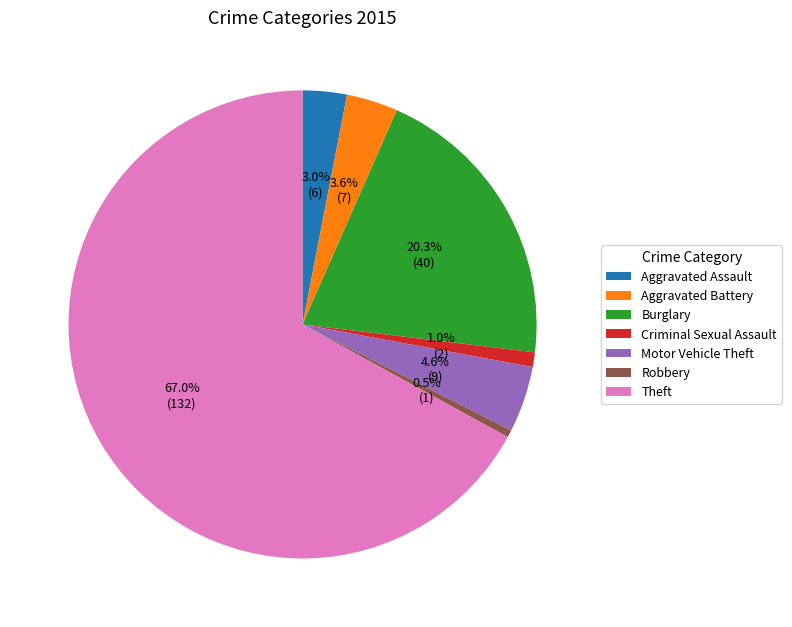

Which slice represents more than half of the pie?

Theft